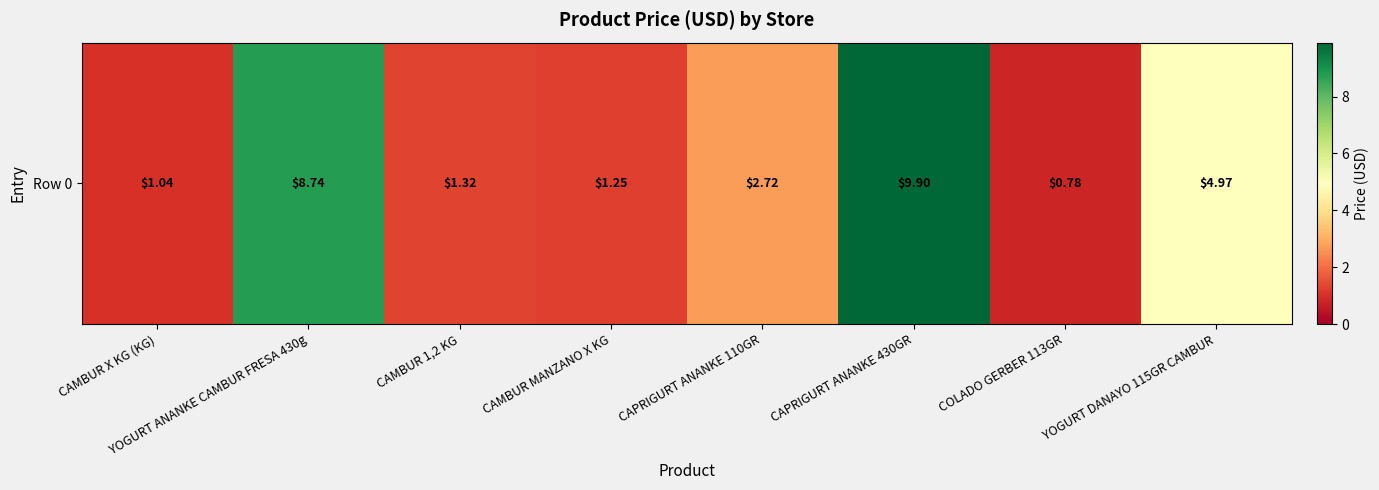

At which category does the chart reach its peak across all series?

CAPRIGURT ANANKE 430GR